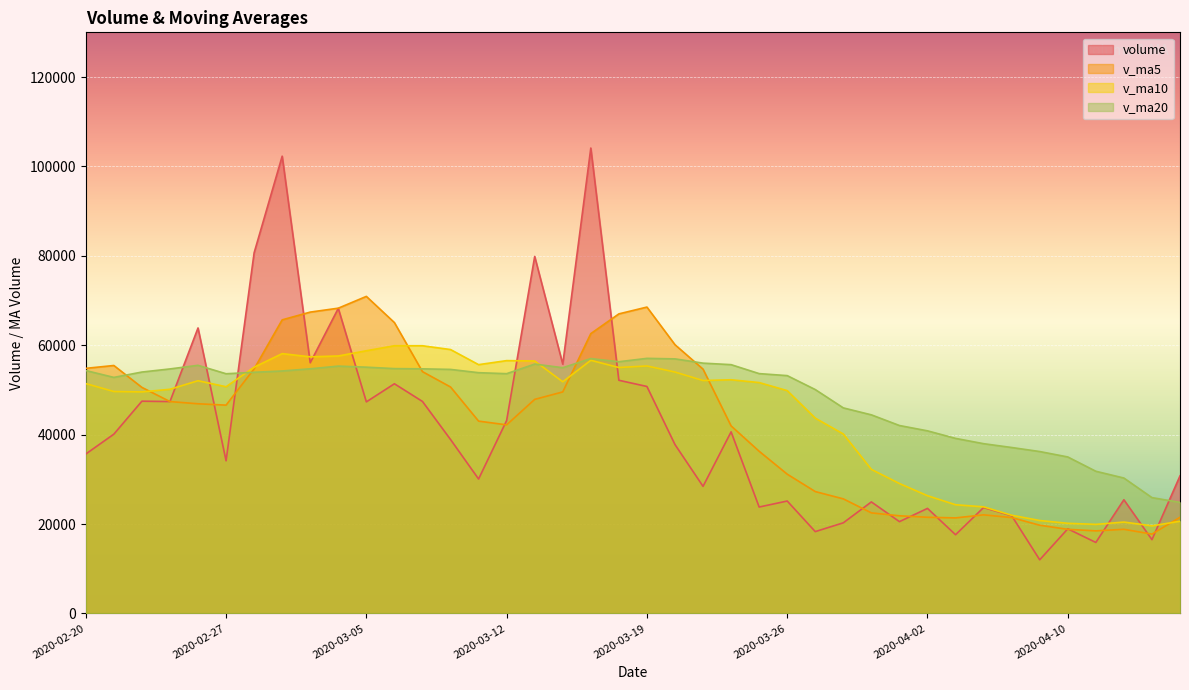

What is the smallest value displayed?

11997.8